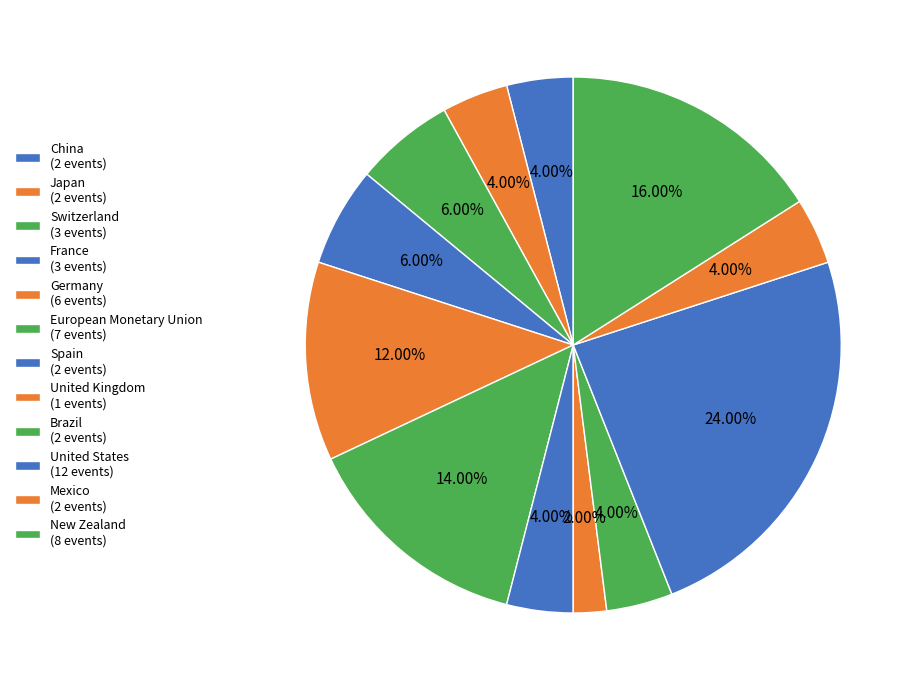

Which category has the biggest portion of the pie?

United States